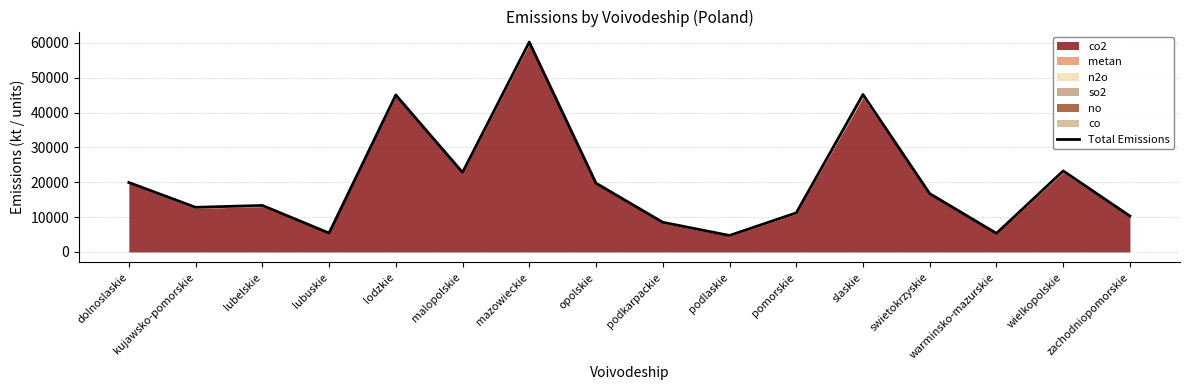

Where is the first local minimum?

kujawsko-pomorskie